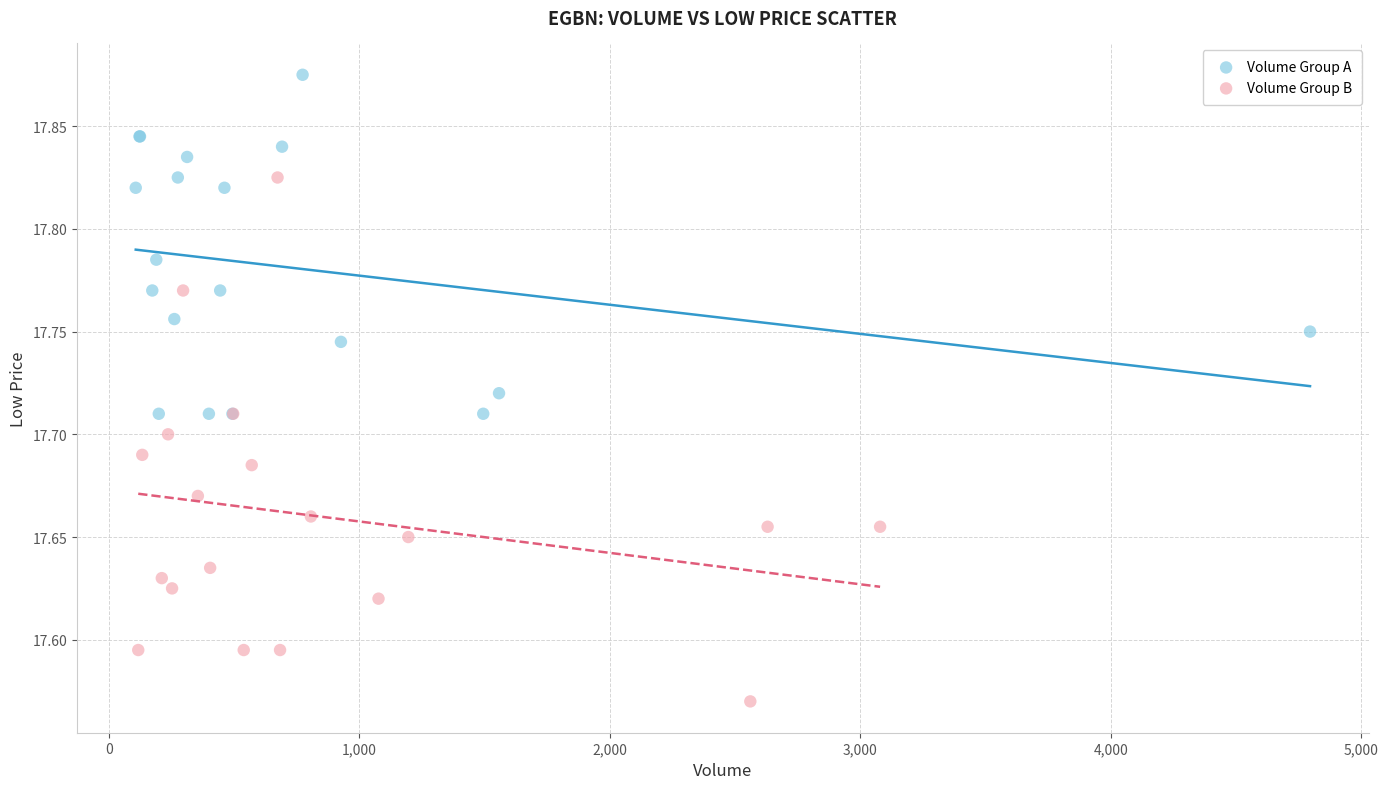

What are all the series names shown in the legend?

Volume Group A, Volume Group B